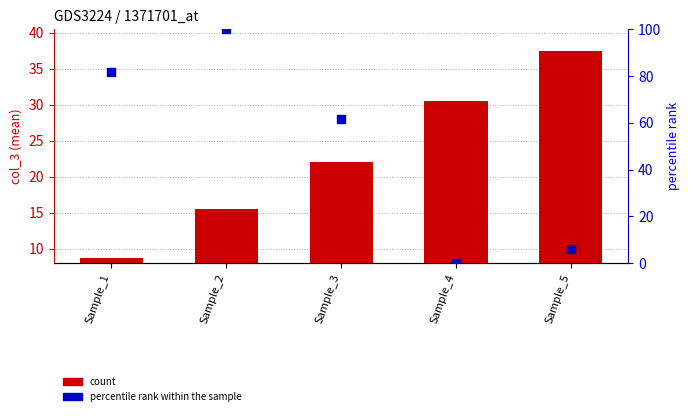

At how many categories does at least one series exceed 96?

1